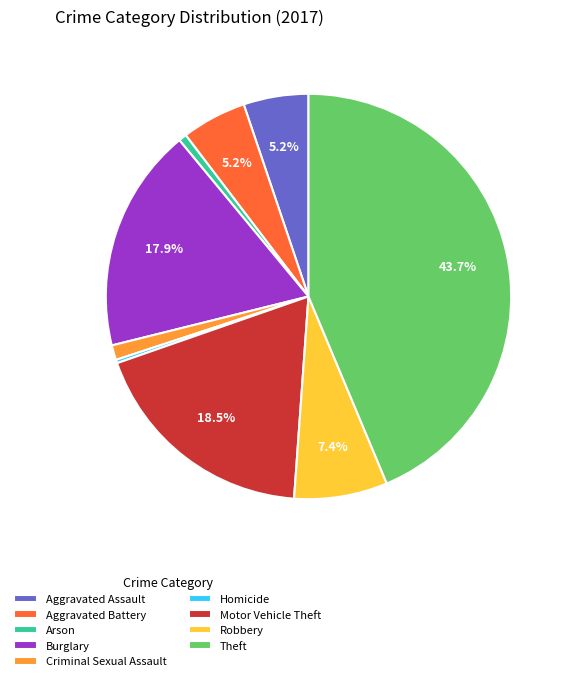

To the nearest percent, what percentage of the pie is Criminal Sexual Assault?

1%